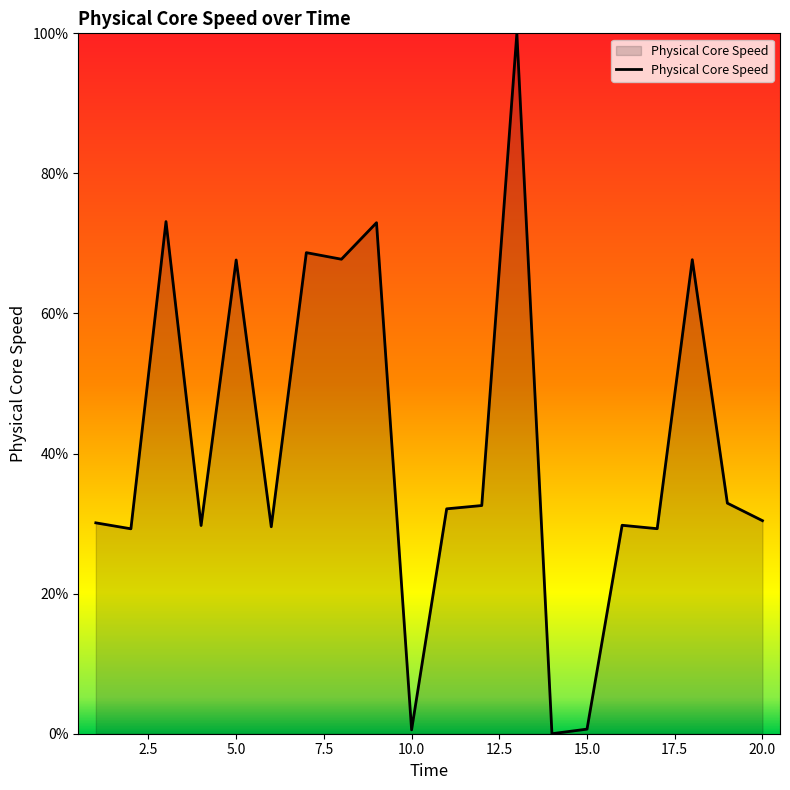

What is the greatest value displayed?

100.0